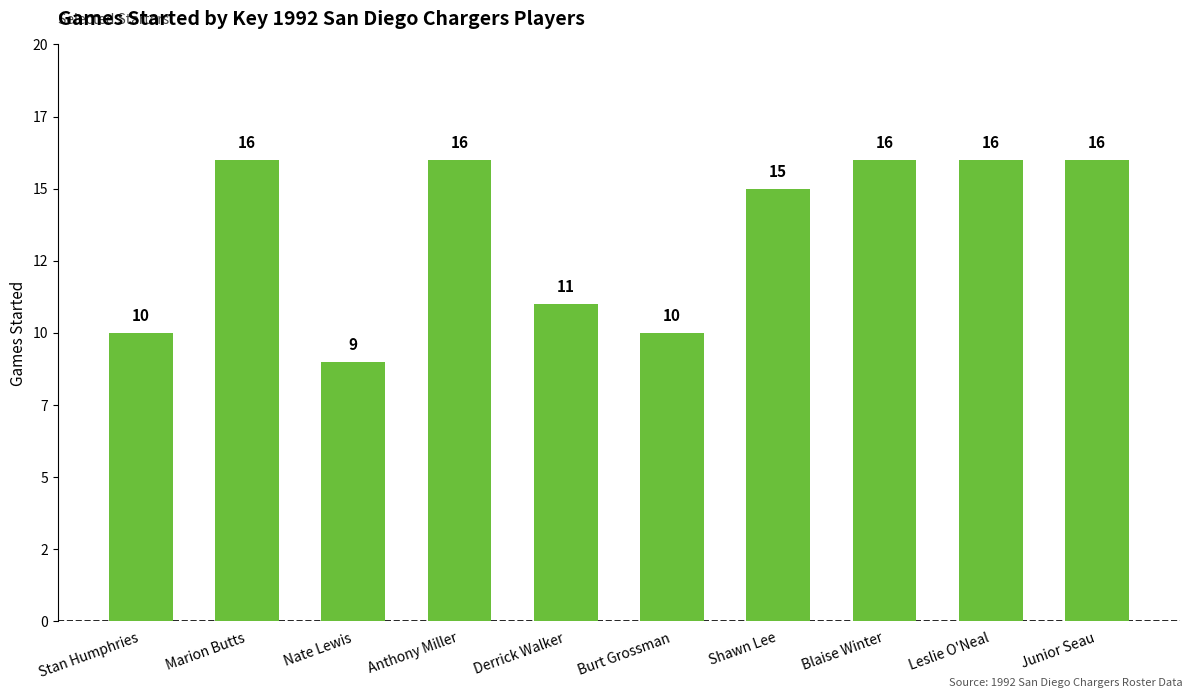

Rank the categories by value from highest to lowest.

Marion Butts, Anthony Miller, Blaise Winter, Leslie O'Neal, Junior Seau, Shawn Lee, Derrick Walker, Stan Humphries, Burt Grossman, Nate Lewis